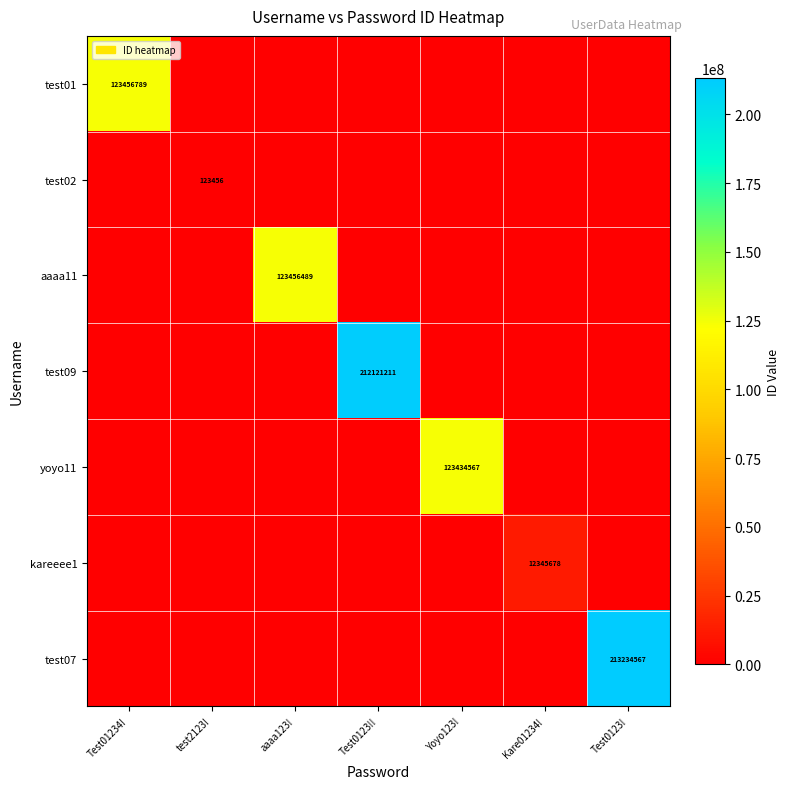

Which has a higher value, test2123! or Yoyo123!?

test2123!